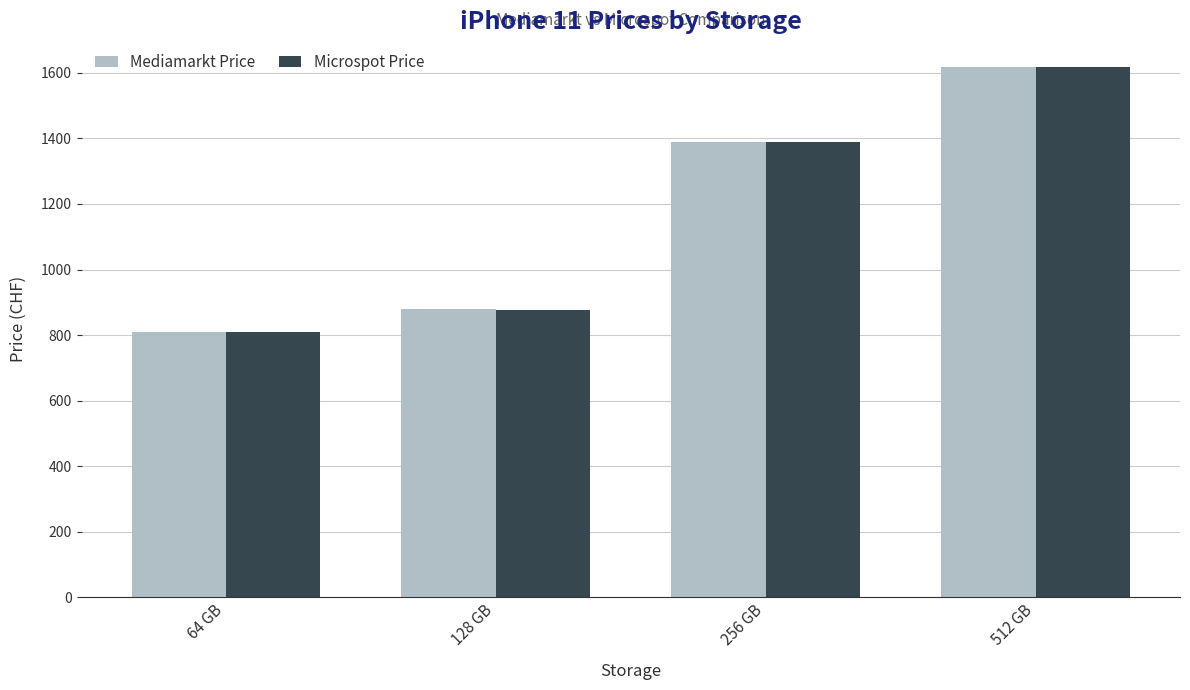

What is the label of the 3rd bar from the left?

256 GB